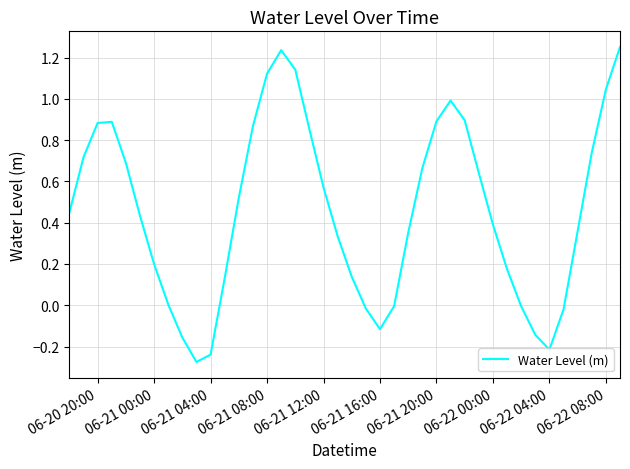

Count the number of categories in the chart.

40